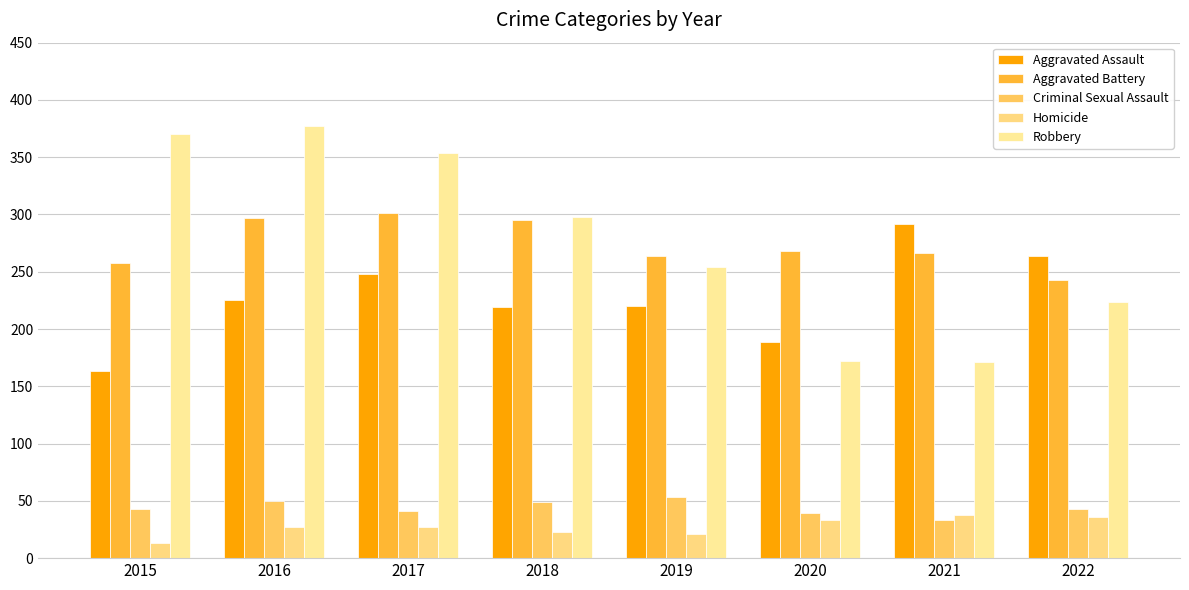

At which label is Aggravated Assault closest to 227?

2016